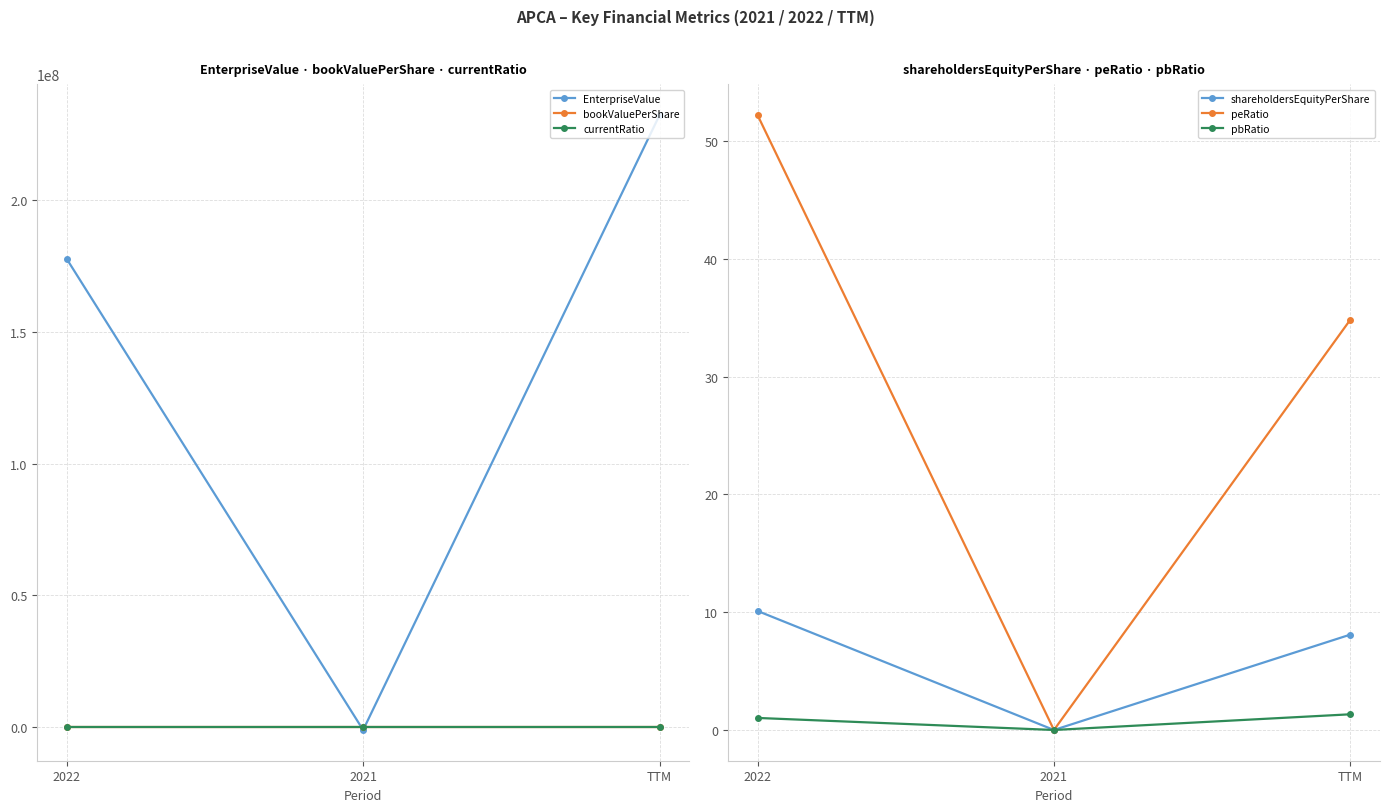

At which category is the sum across all series the highest?

TTM